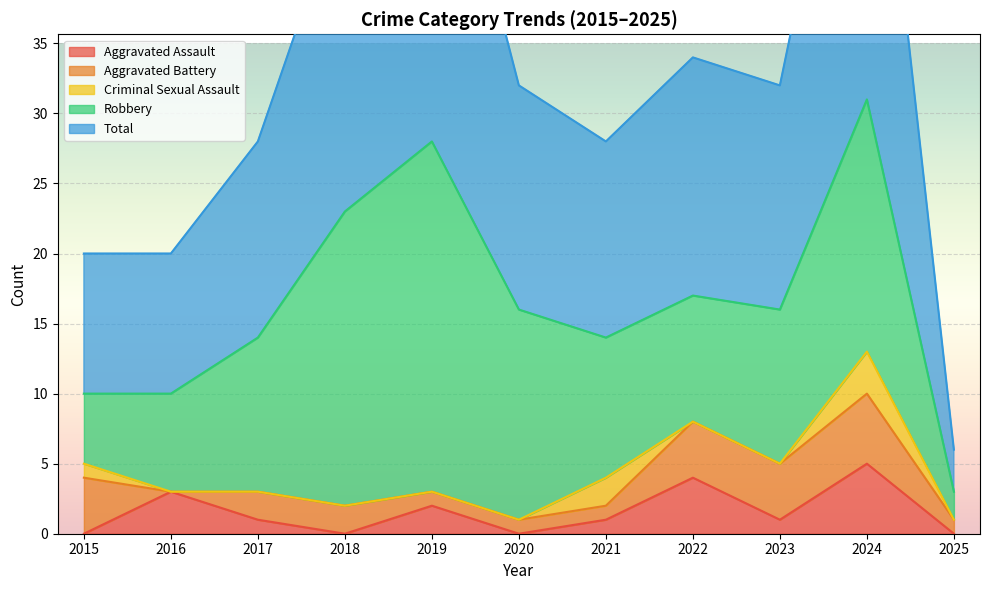

What is the value of the Aggravated Battery point at the 10th from the left?

5